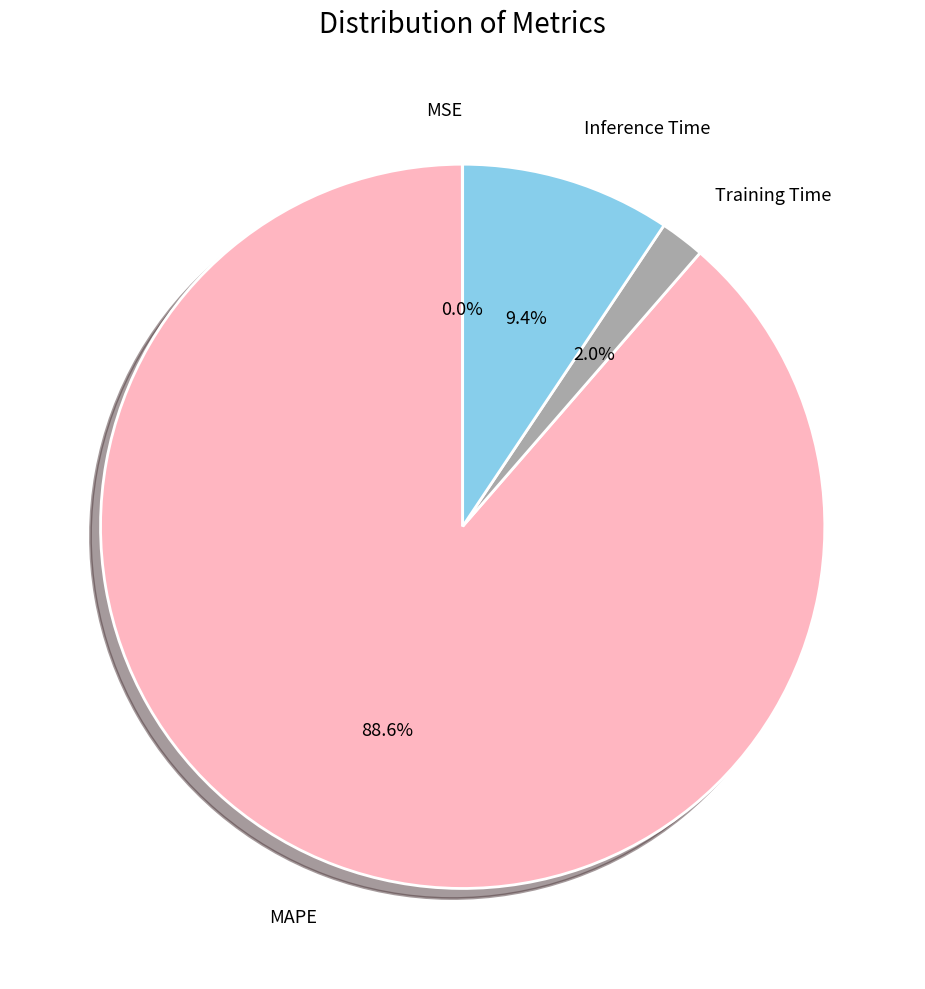

How much of the chart is everything except MAPE?

11.4%